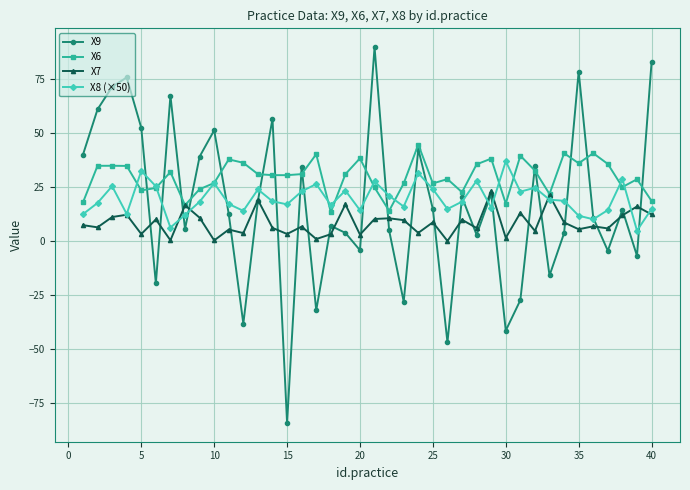

Which series has the largest range (max minus min)?

X9